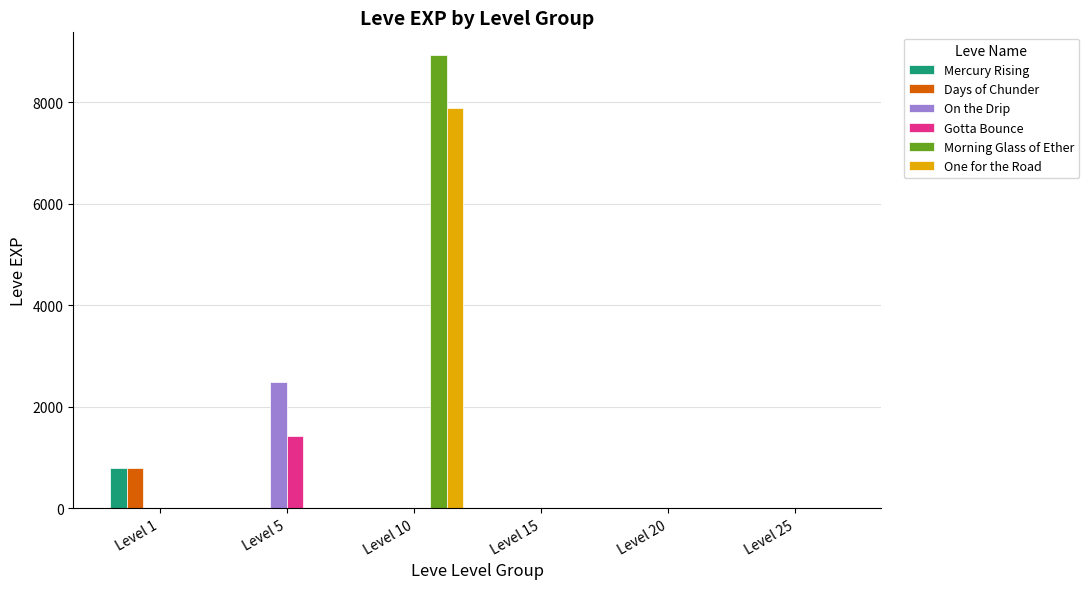

Are the bars horizontal?

No